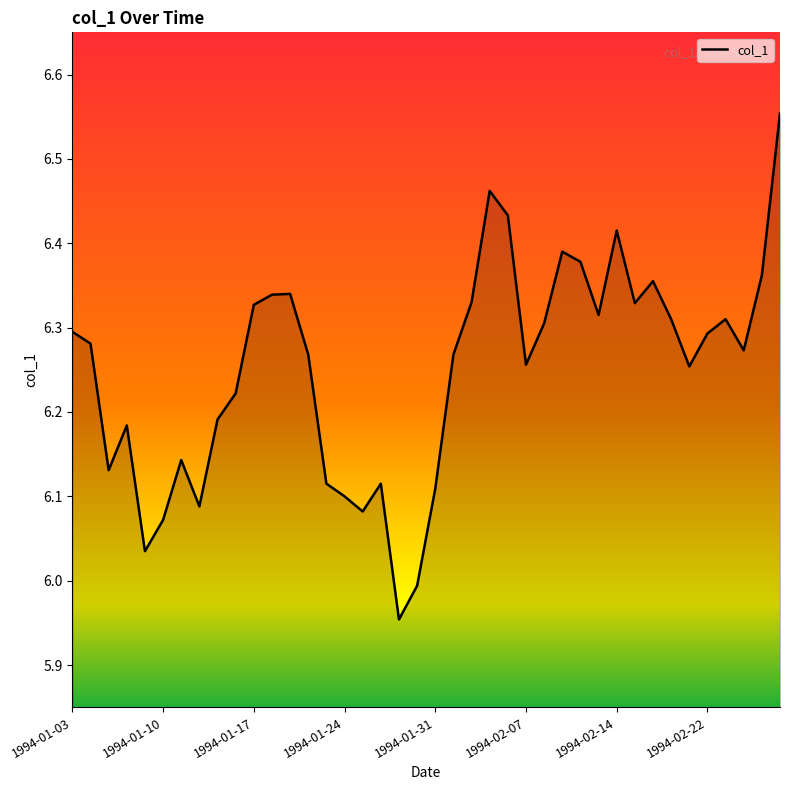

Is it true that the value at 1994-01-31 is 8.1?

False